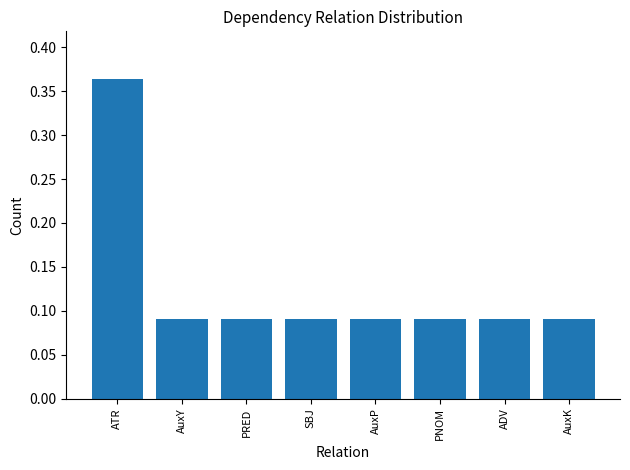

Is it true that the value at PRED is 0.0?

False